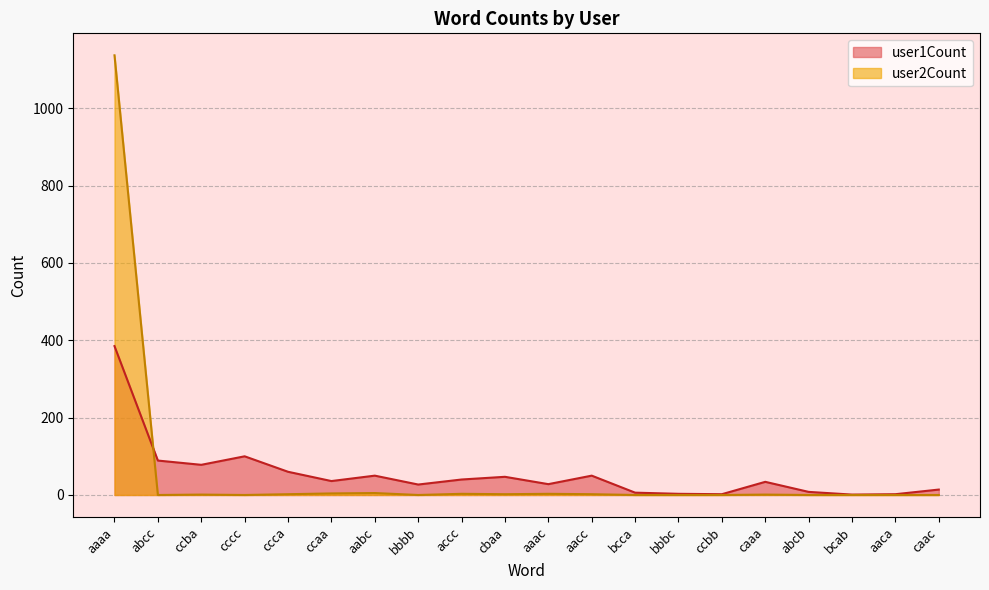

Which series has the widest spread of values?

user2Count